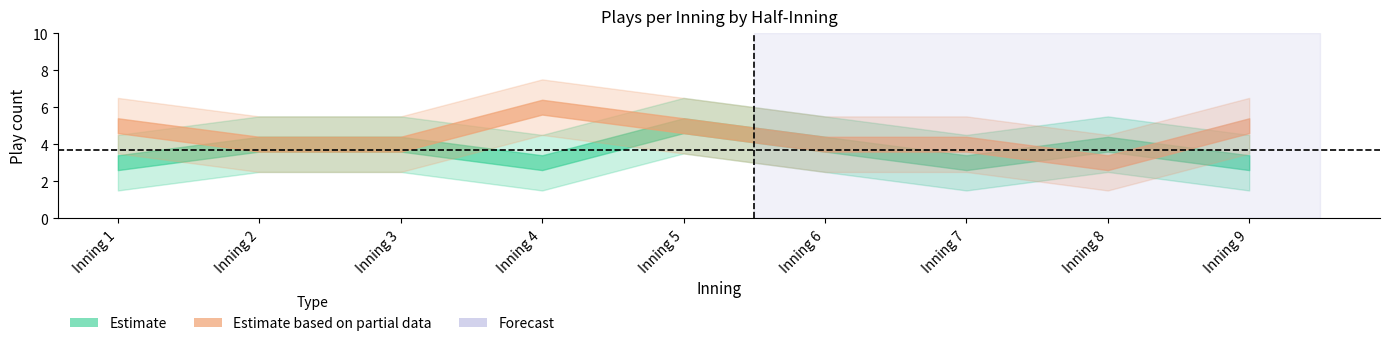

True or false: bot_plays_per_inning has more than 1 points higher than both neighbors.

False